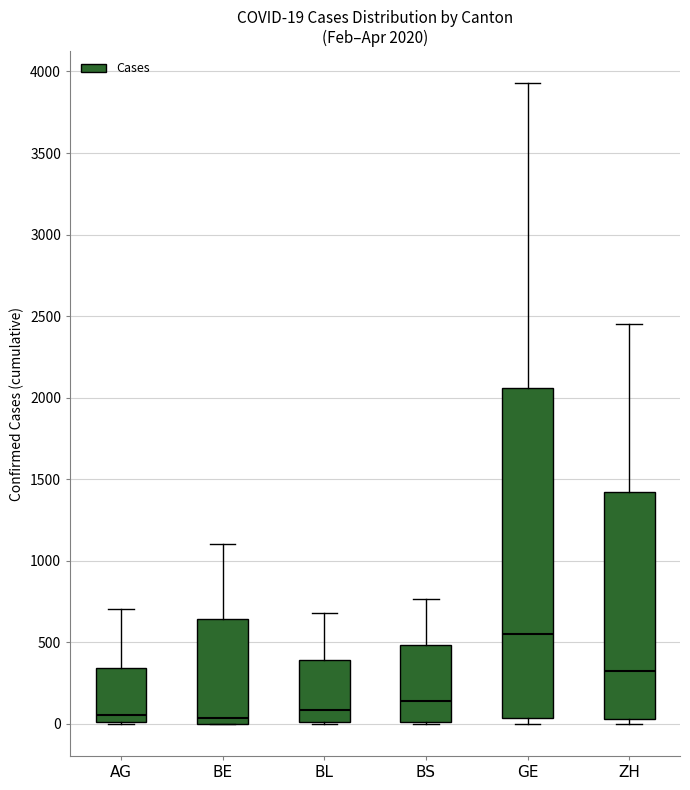

Which box's median line is the highest?

GE